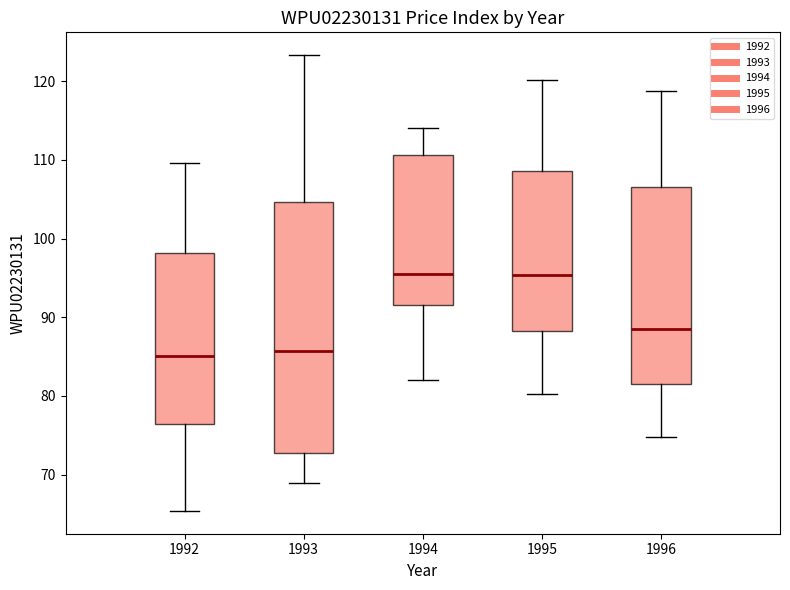

Which box is the tallest, from its lower edge to its upper edge?

1993